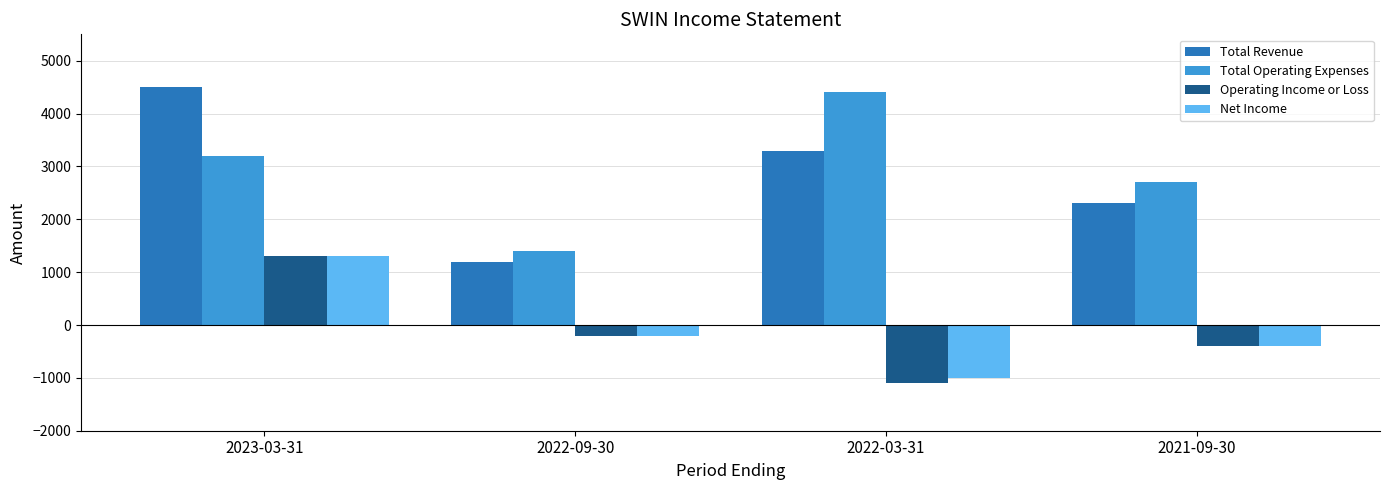

Is it true that Net Income equals -200 at 2022-09-30?

True